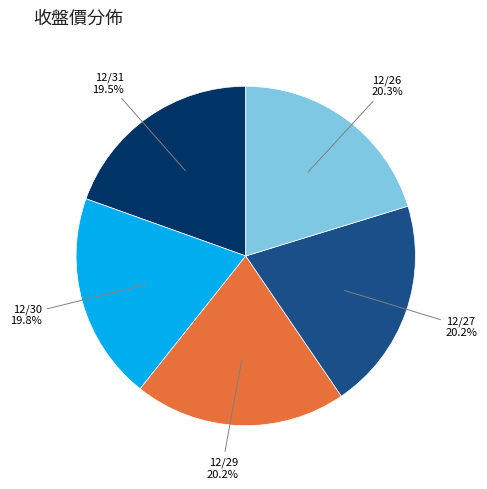

Does any single category account for the majority?

No